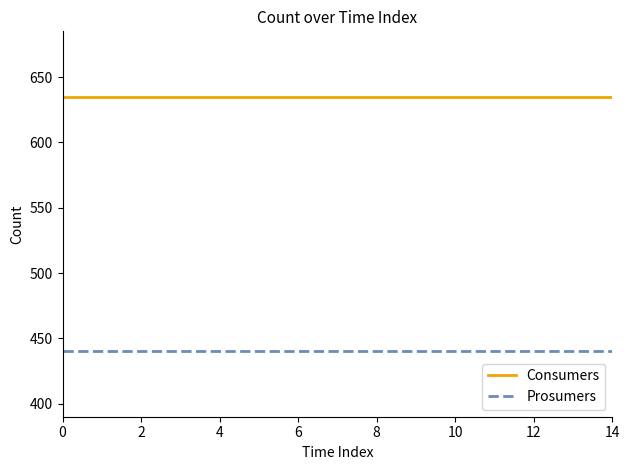

Which series has the largest total across all categories?

Consumers